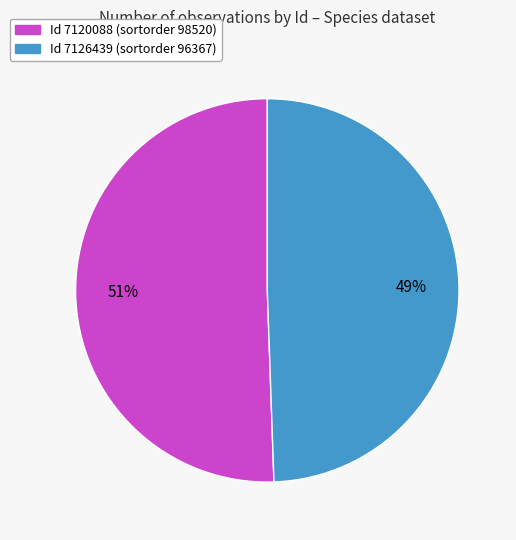

Count the number of slices in the pie.

2